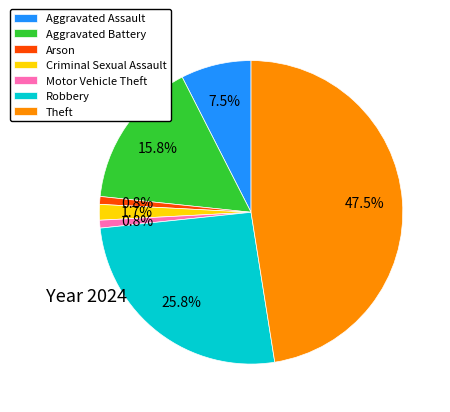

Is there any slice that represents more than half of the pie?

No